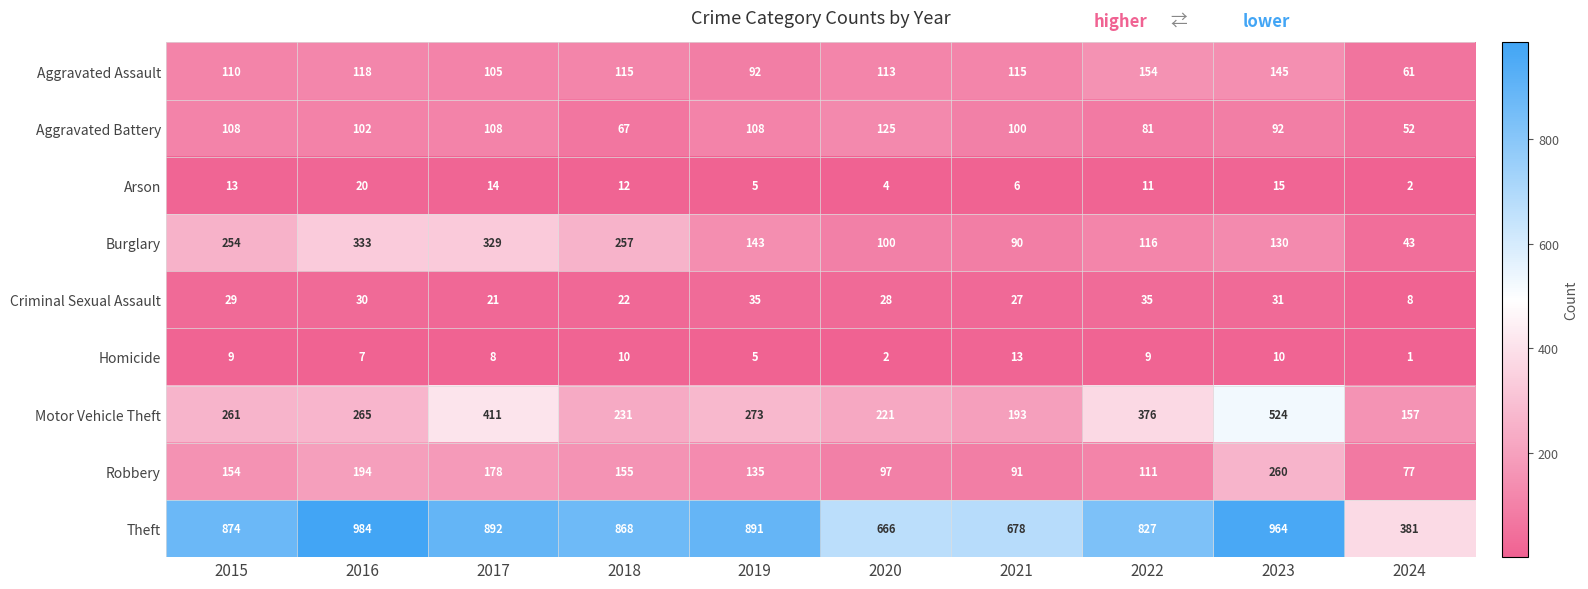

What value does the Aggravated Assault series have at 2021?

115